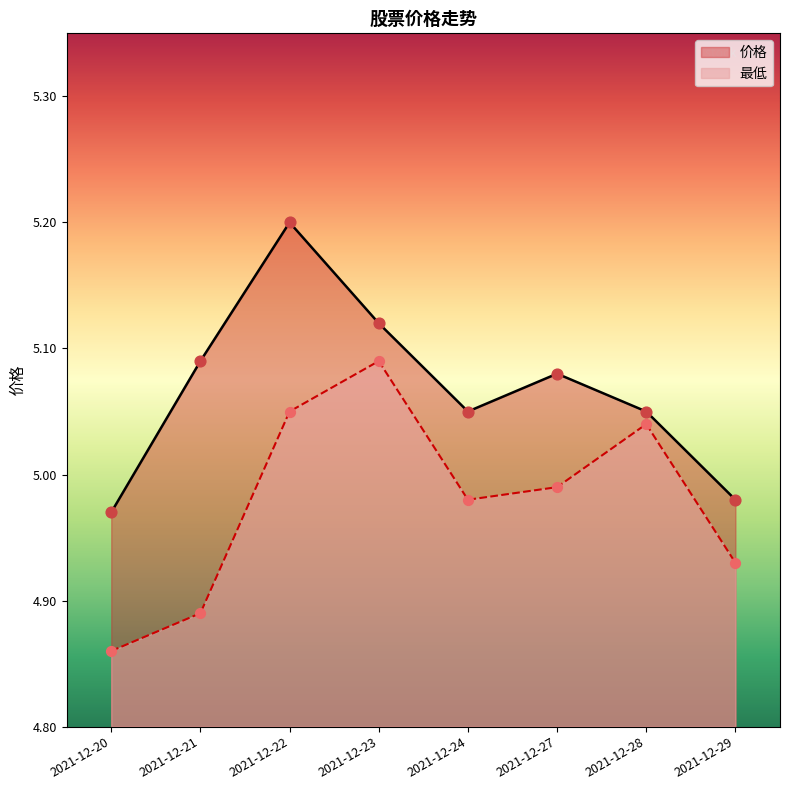

Which series has the largest total across all categories?

价格